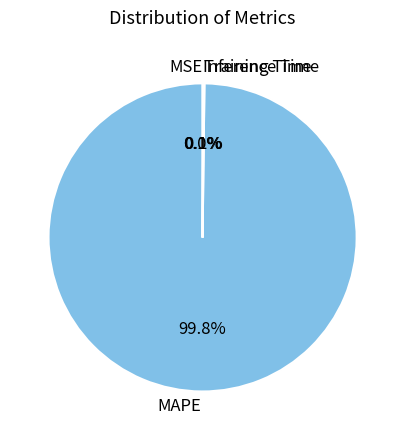

What is the largest slice in the pie chart?

MAPE